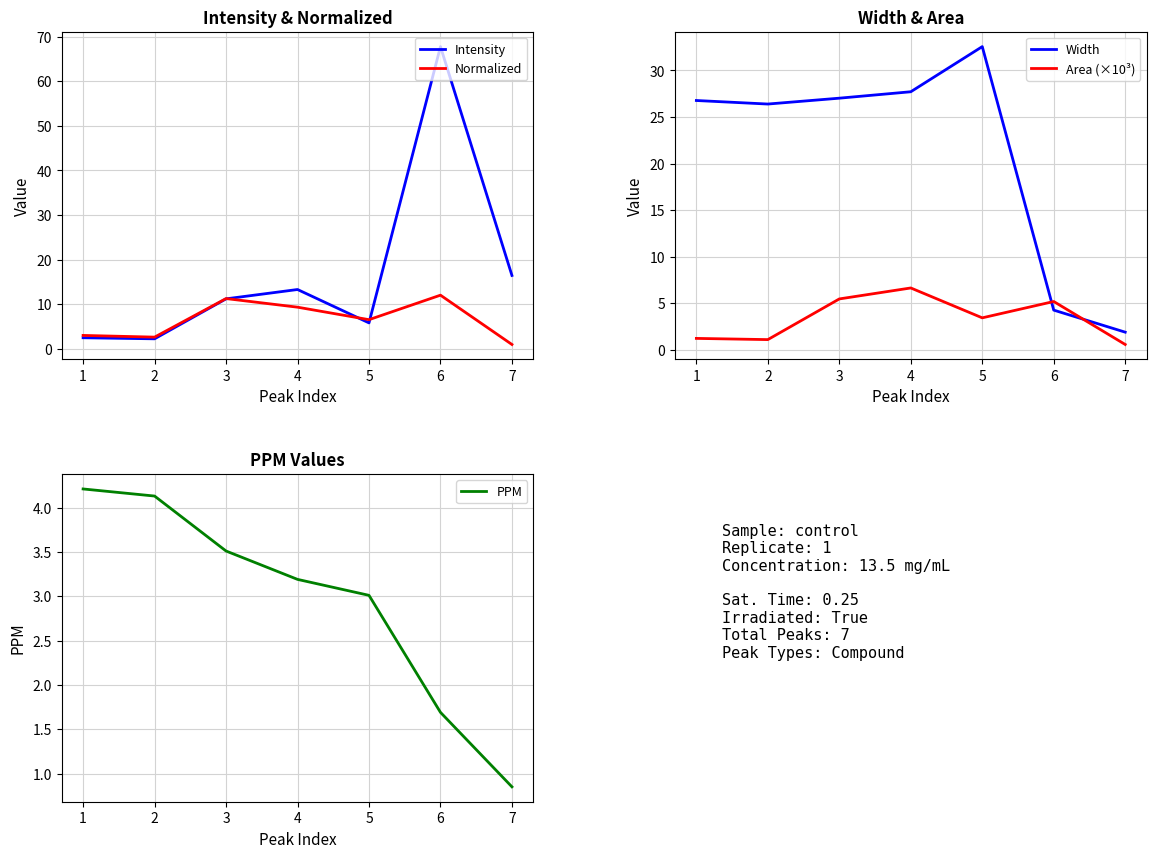

At how many categories does at least one series exceed 9?

7